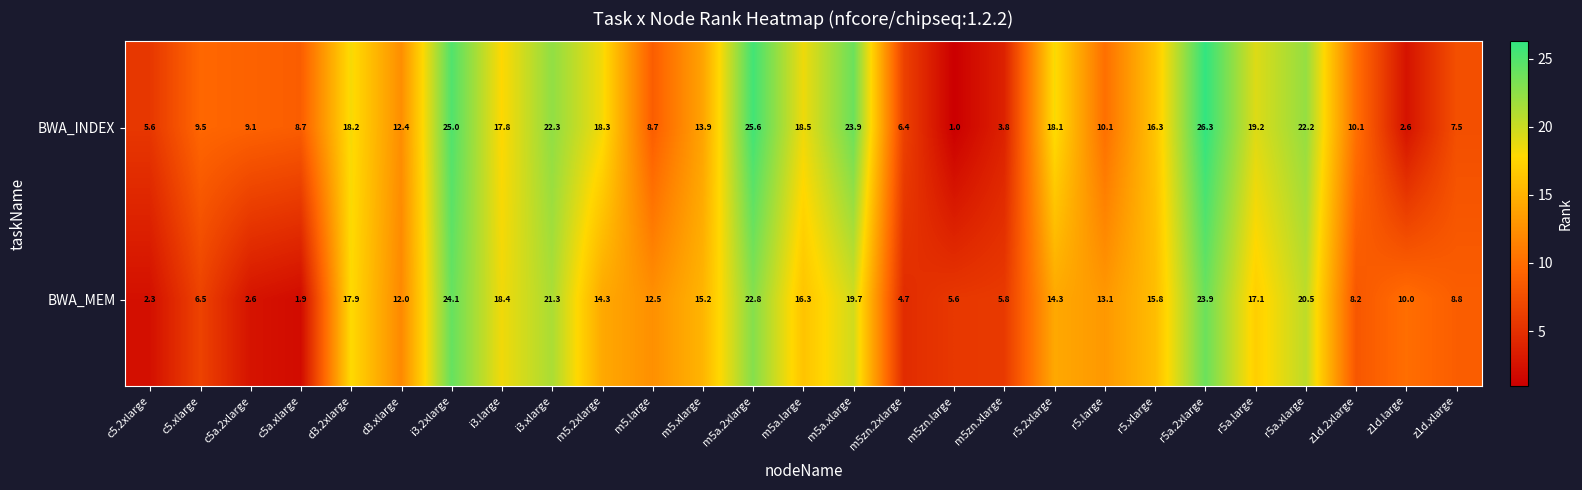

The value of BWA_INDEX at c5a.2xlarge is 9.1. True or false?

True